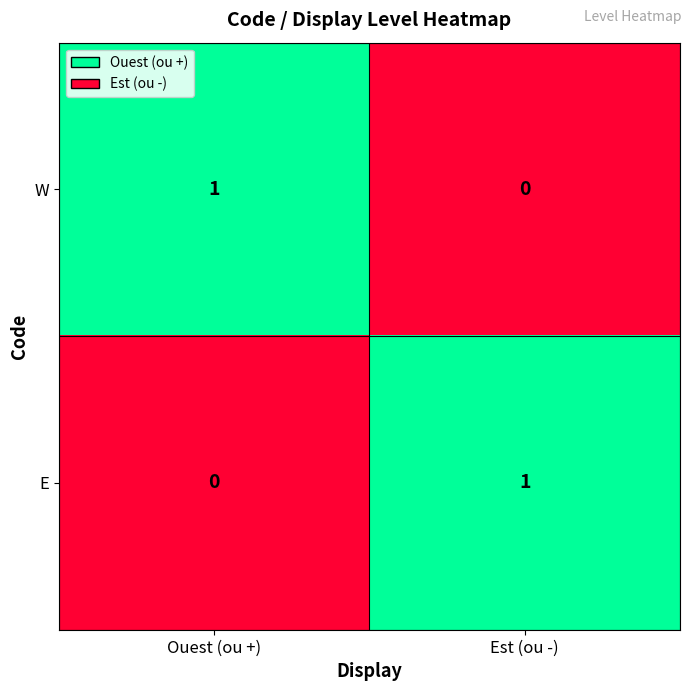

Is the value of W at Ouest (ou +) greater than the value of E at Ouest (ou +)?

Yes